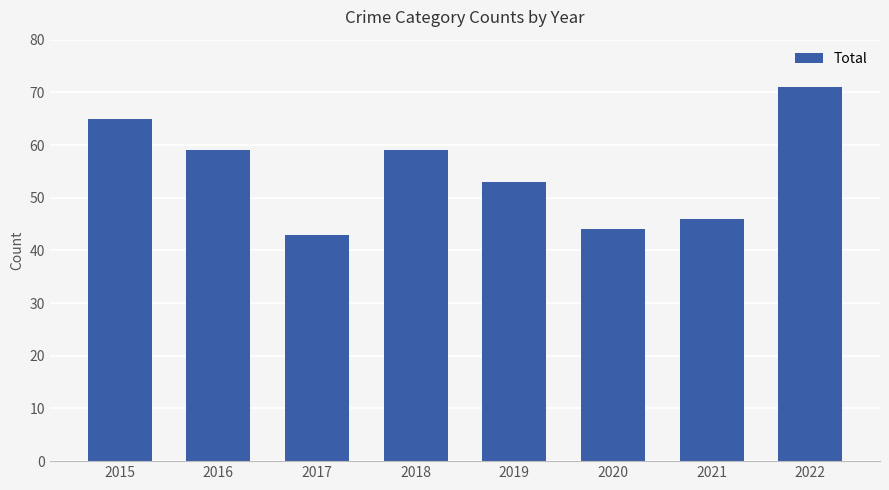

What is the difference between the maximum and second lowest values?

27